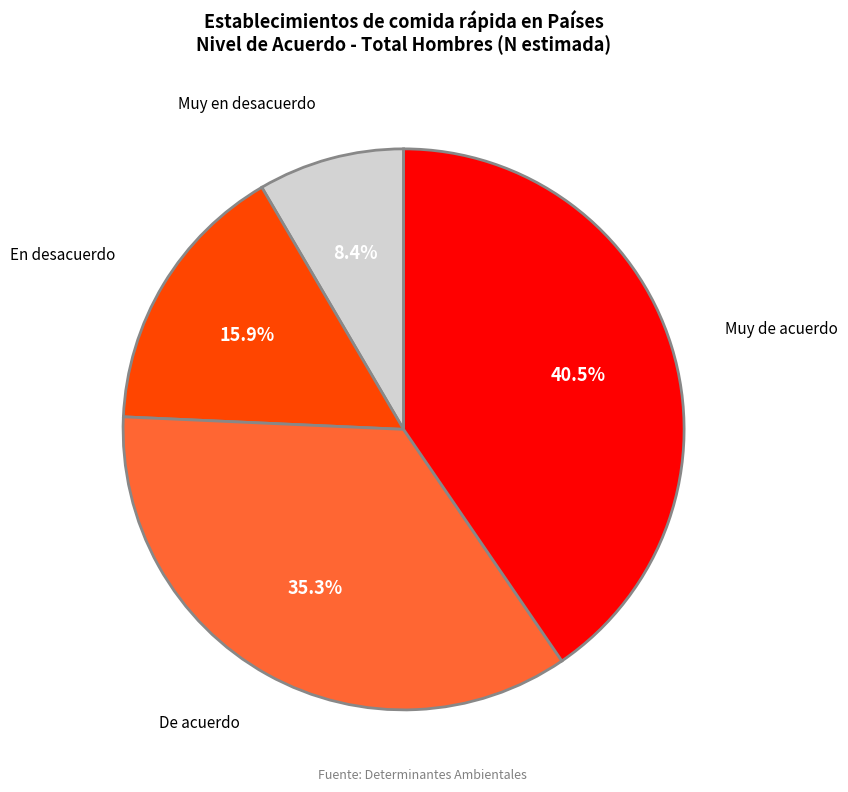

Rank the categories by value from highest to lowest.

Muy de acuerdo, De acuerdo, En desacuerdo, Muy en desacuerdo